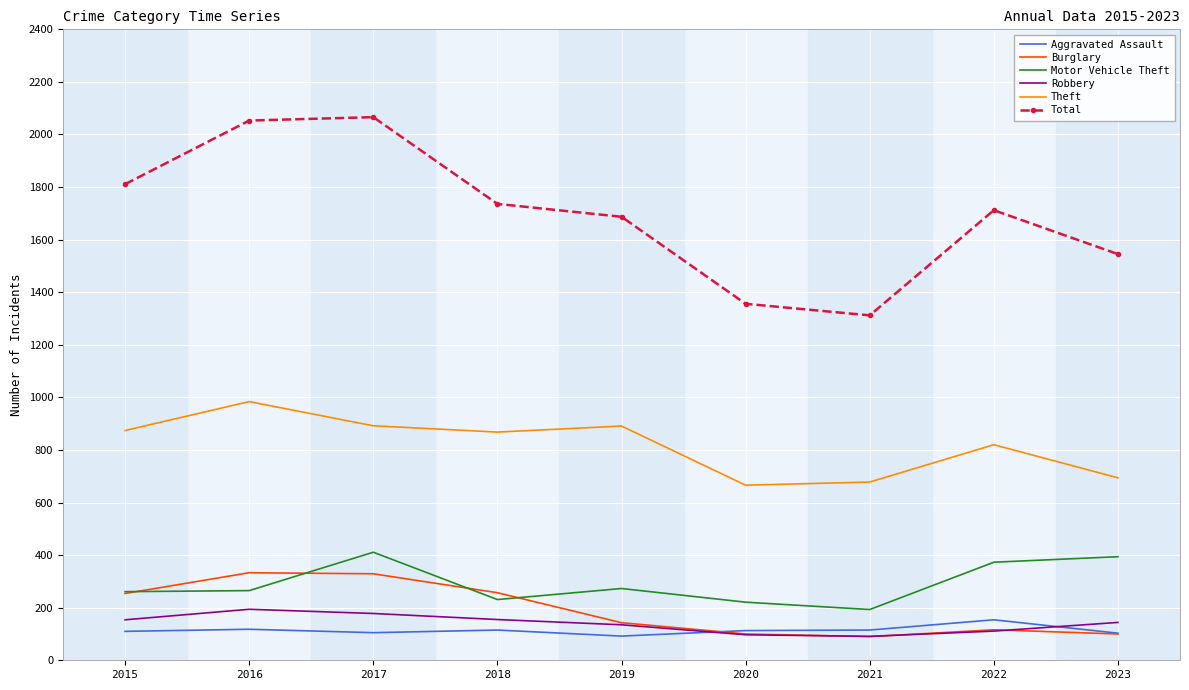

What is the smallest value displayed?

90